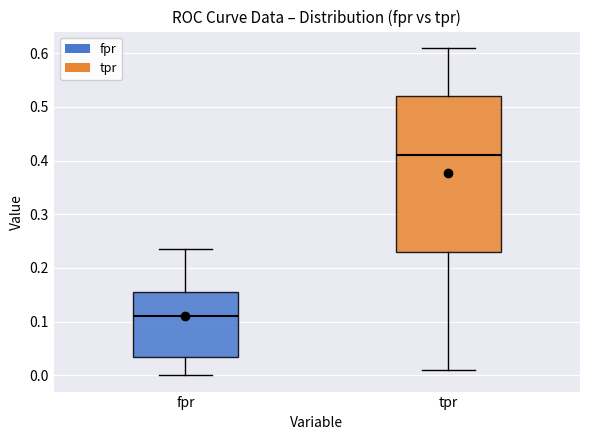

Where does the upper whisker of the box for tpr end on the y-axis? The values are not printed on the chart, so give them approximately, as read against the axis.

0.61